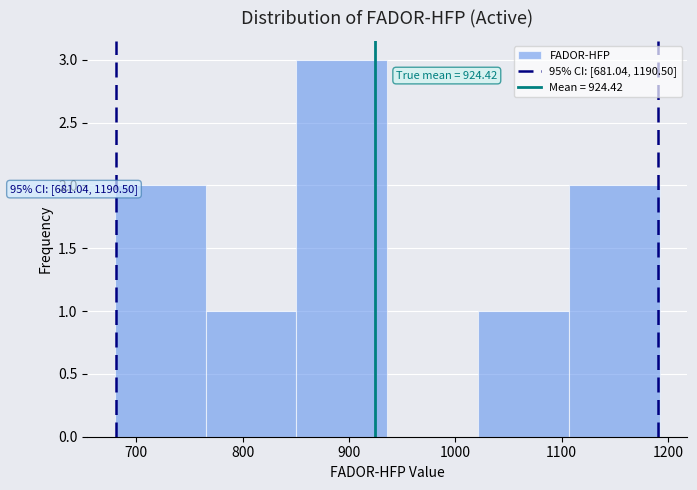

Which range on the x-axis has the tallest bar?

850 to 940